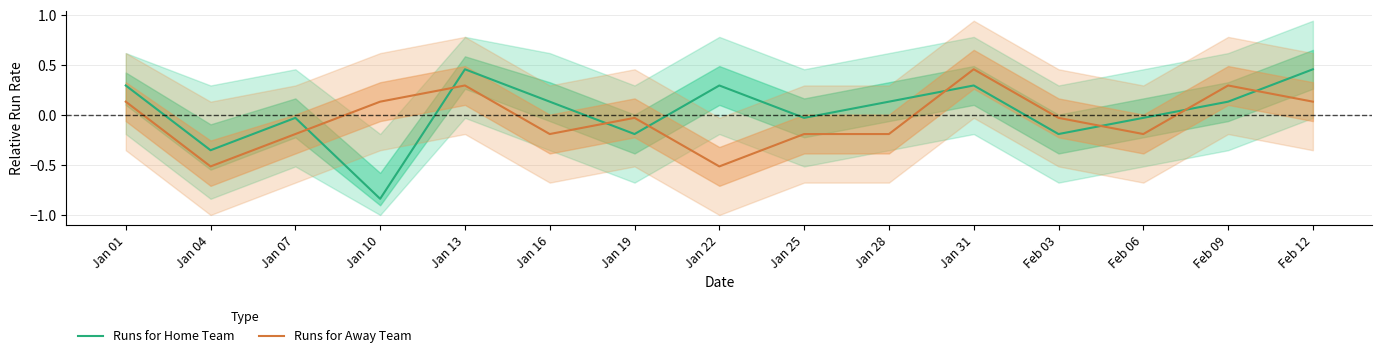

What are all the series names shown in the legend?

Runs for Home Team, Runs for Away Team